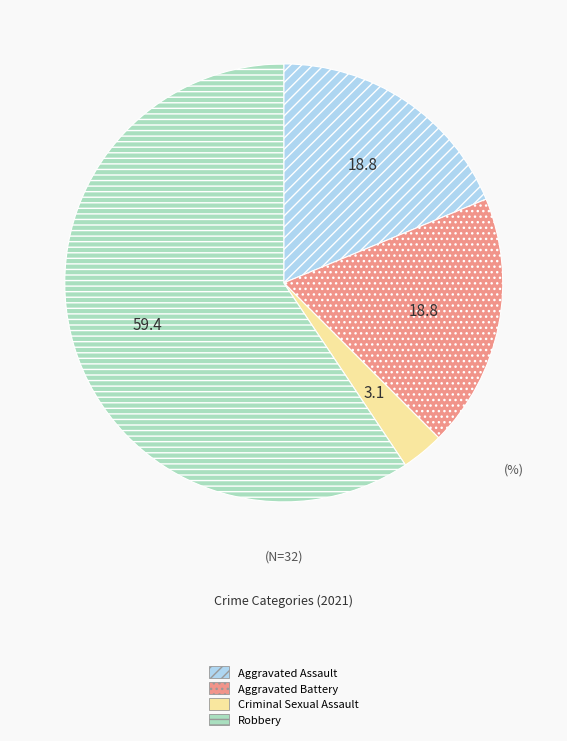

What is the largest slice in the pie chart?

Robbery